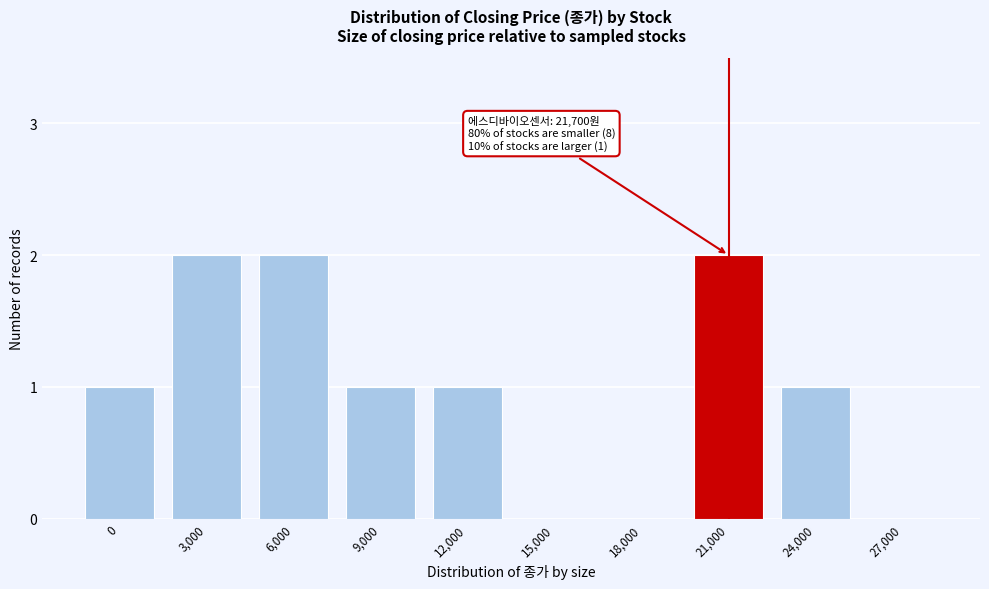

Reading left to right, what are all the values shown in this chart?

0=1	3,000=2	6,000=2	9,000=1	12,000=1	15,000=0	18,000=0	21,000=2	24,000=1	27,000=0